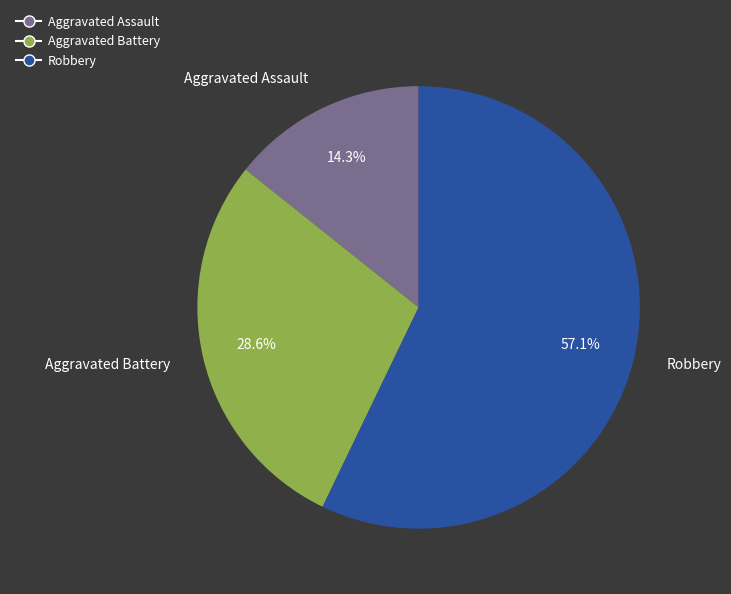

Is it true that Aggravated Assault is 19% of the pie?

False